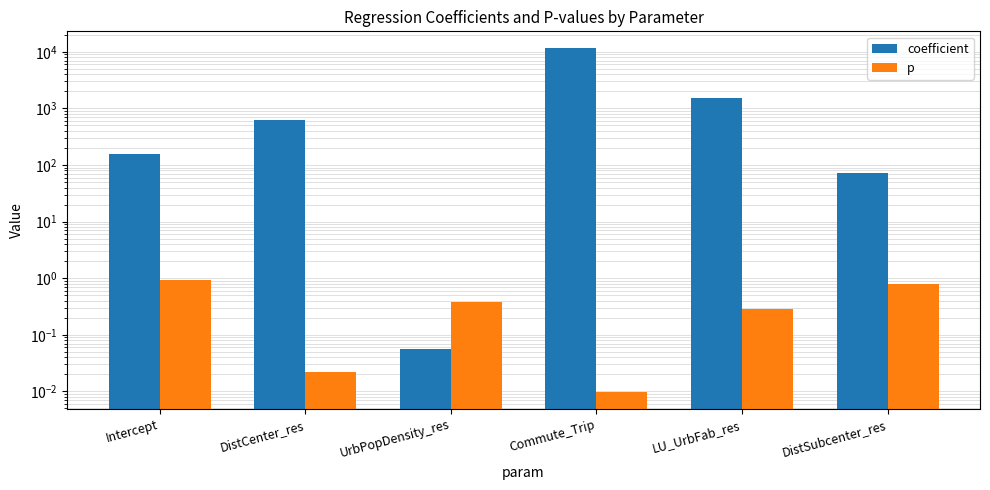

The p series shows 0.4 at Intercept. True or false?

False